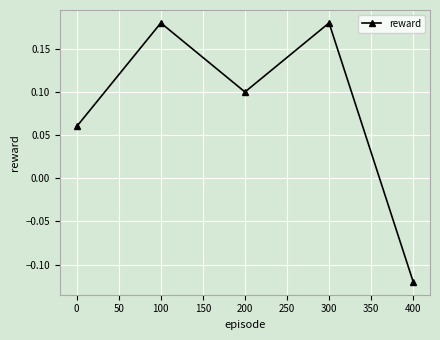

The chart shows a value of 0.1 at 100. True or false?

False